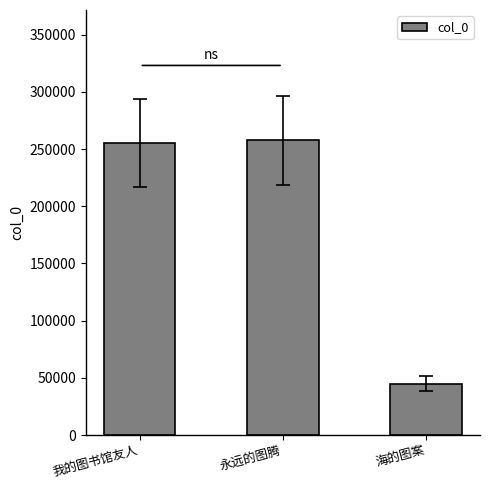

What position from the left is 海的图案?

3